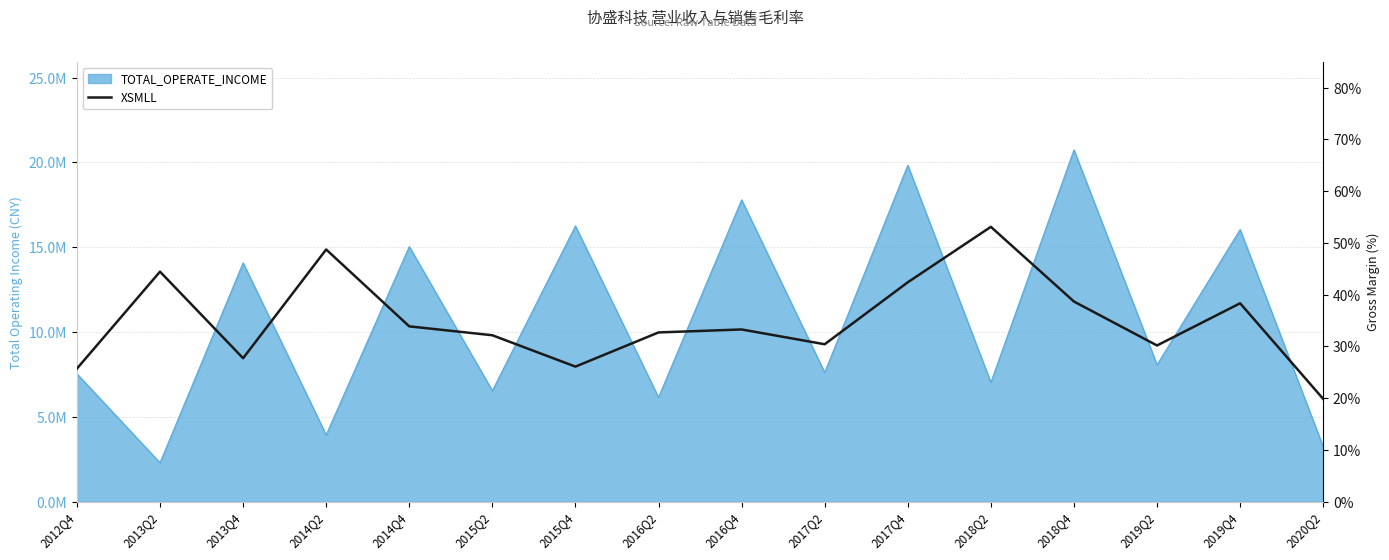

What is the label of the 16th point from the left?

2020Q2